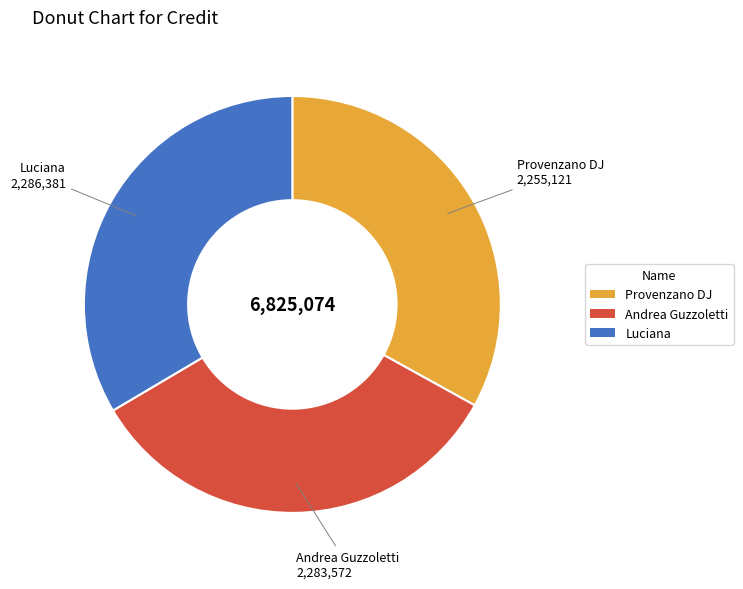

How many segments does this pie chart have?

3